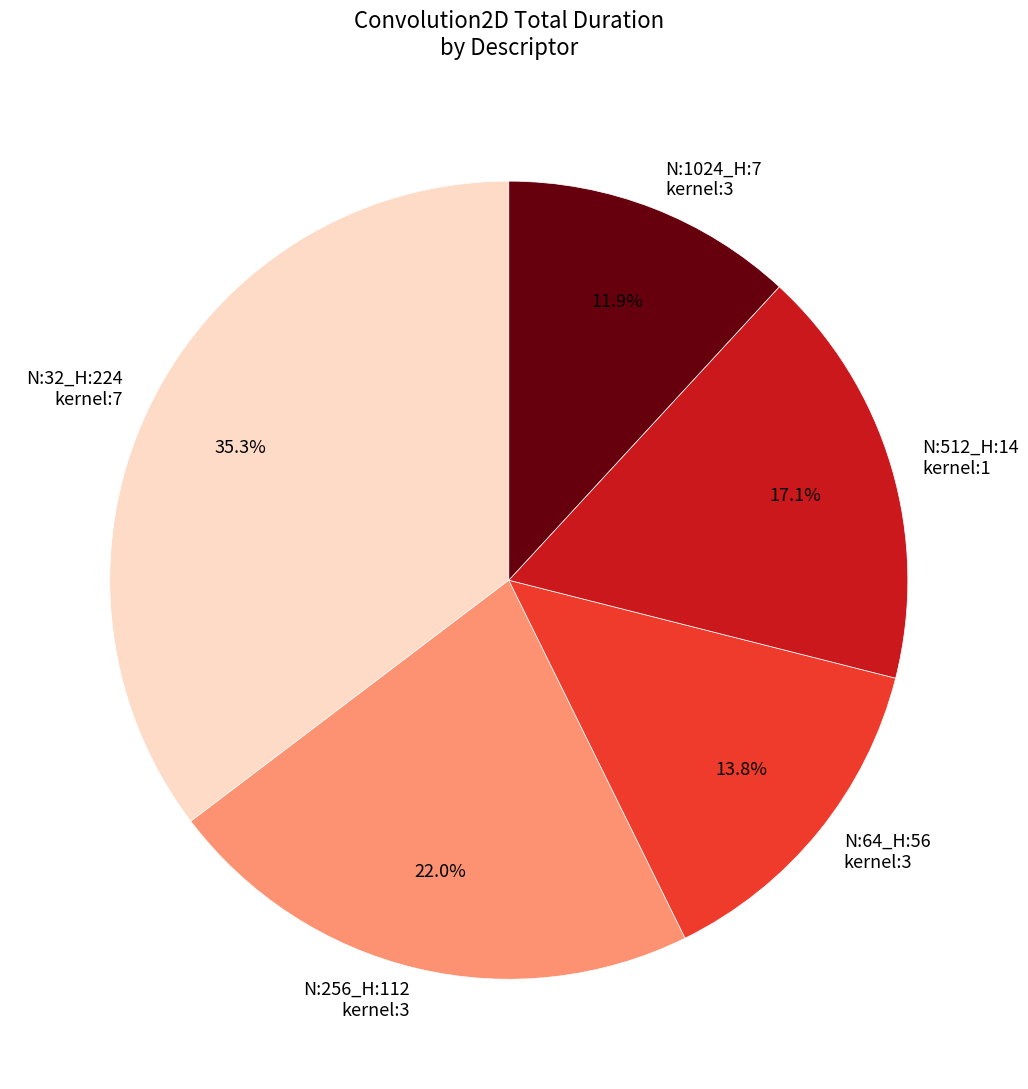

How many slices are in this pie chart?

5